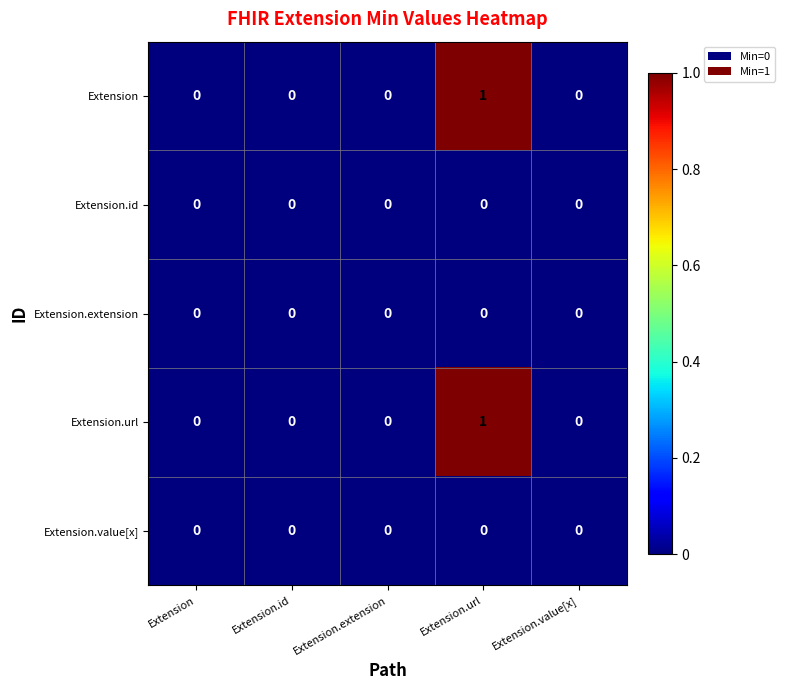

Reading left to right, what are all the values shown in this chart?

Extension: 0	0	0	1	0
Extension.id: 0	0	0	0	0
Extension.extension: 0	0	0	0	0
Extension.url: 0	0	0	1	0
Extension.value[x]: 0	0	0	0	0